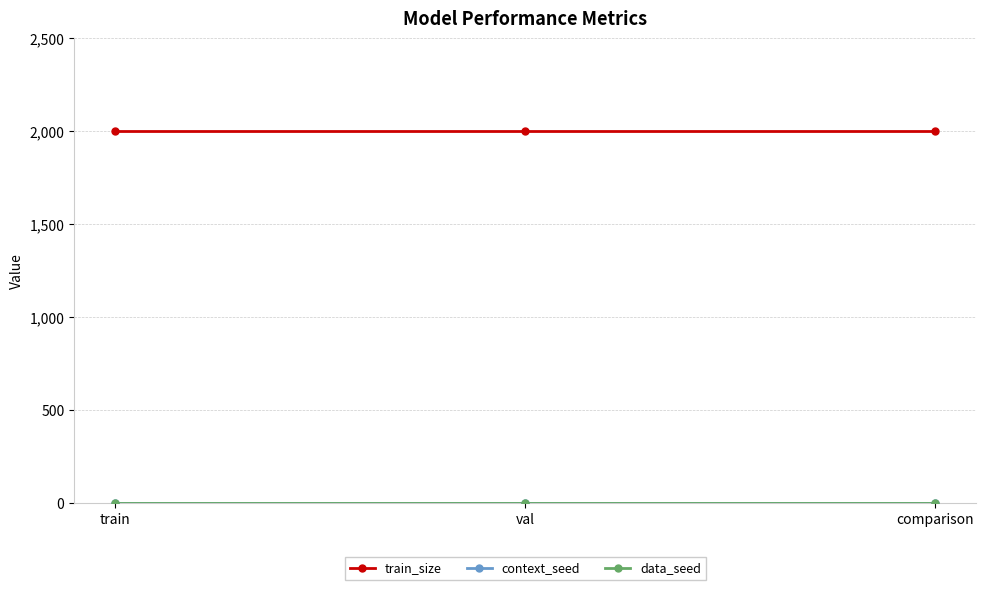

Is this an area chart (filled region under the line)?

No